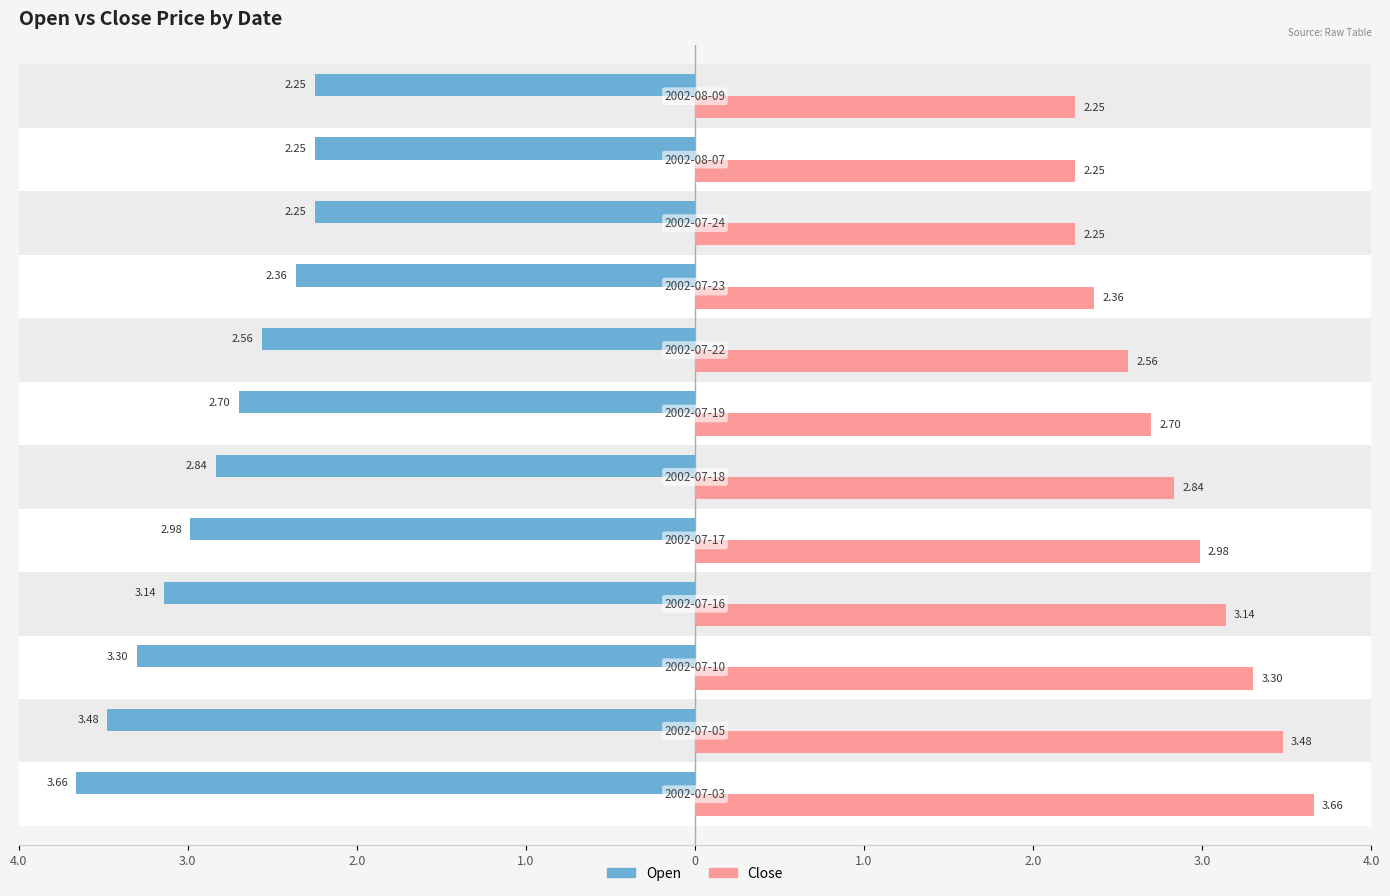

What are all the series names shown in the legend?

Open, Close